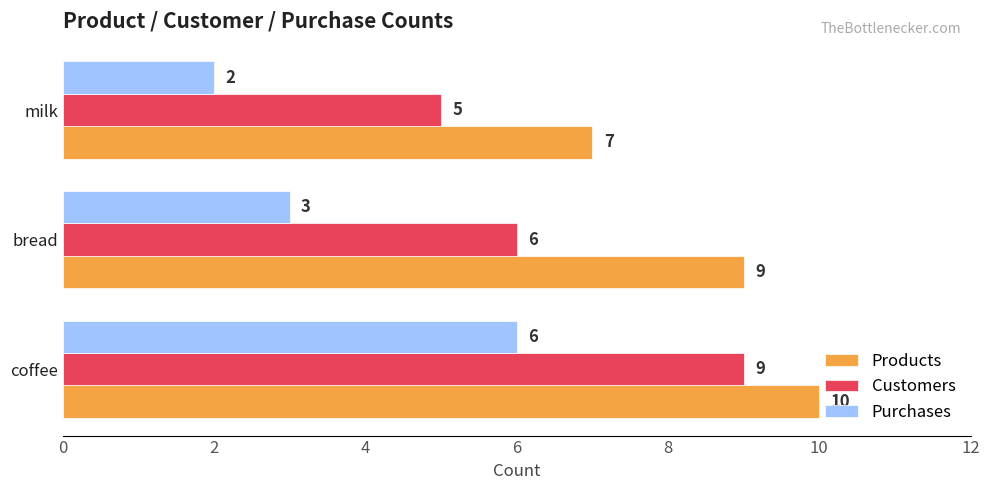

How many distinct data groups are displayed?

3